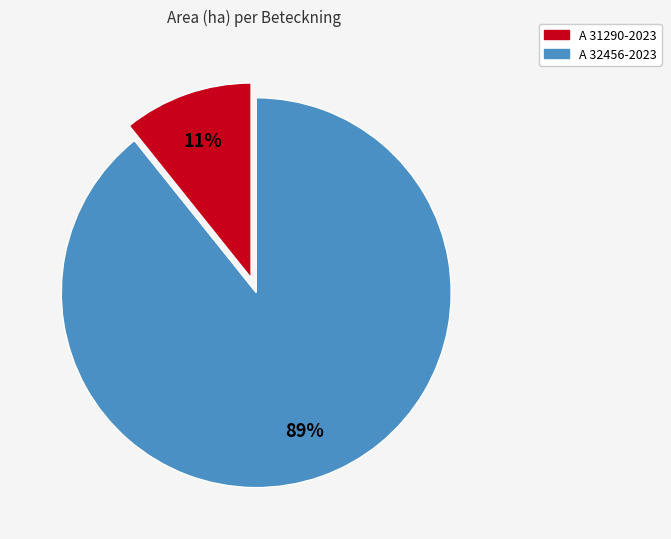

What percentage is the A 32456-2023 slice, to the nearest percent?

89%